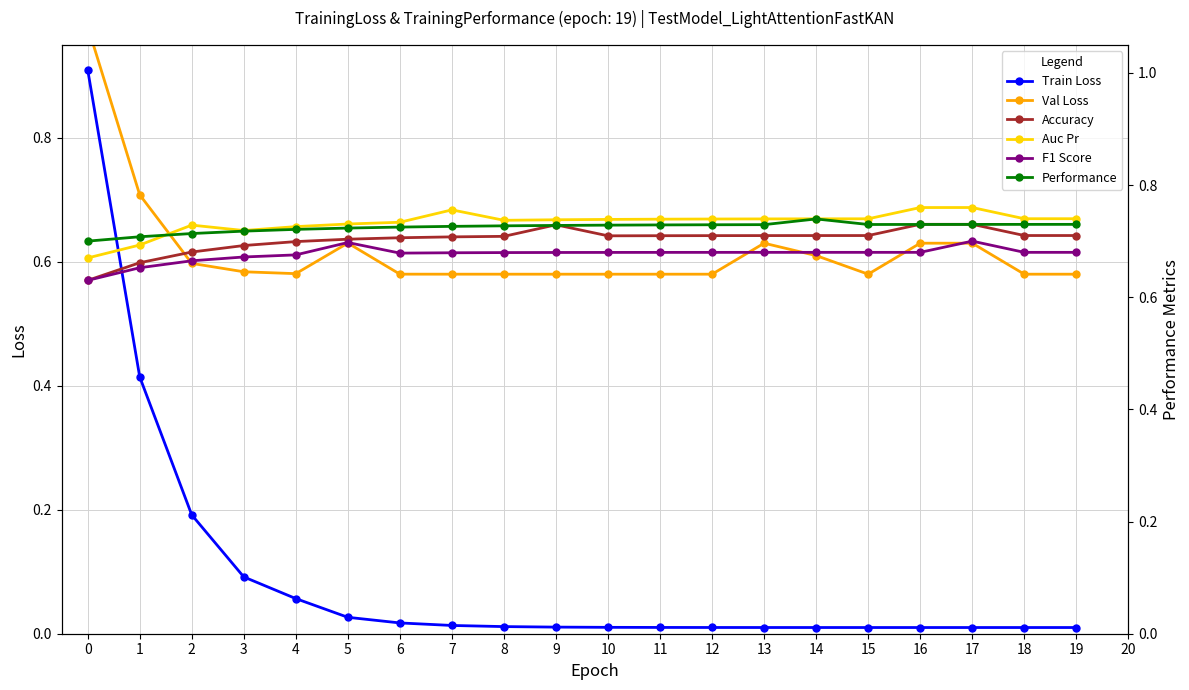

What is the maximum value for F1 Score?

0.7